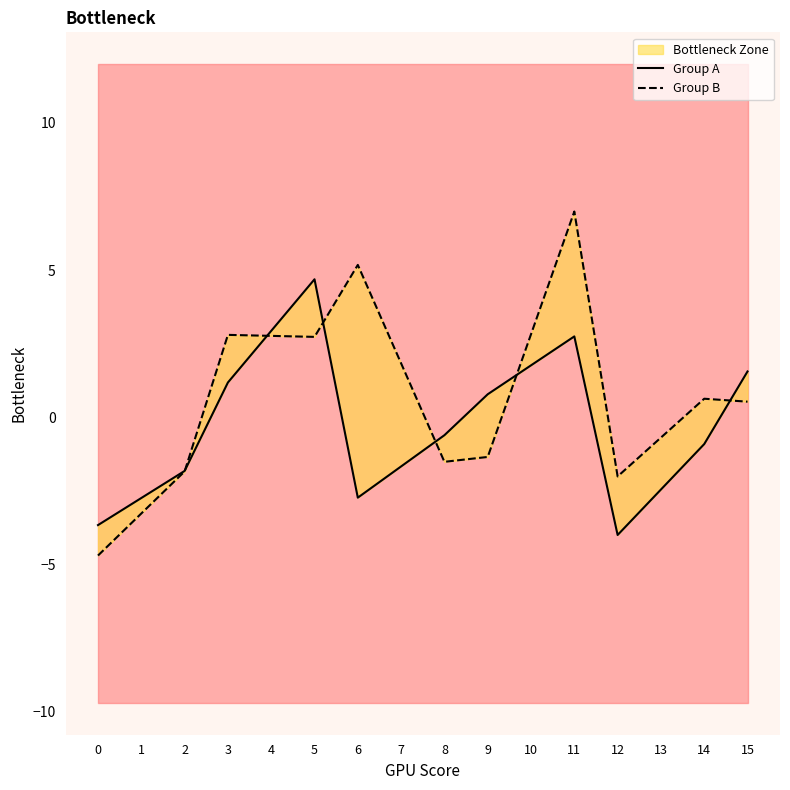

Reading left to right, list all the values displayed in this chart.

Group A: -3.7	-2.7	-1.8	1.2	2.9	4.7	-2.7	-1.7	-0.6	0.8	1.8	2.7	-4.0	-2.5	-0.9	1.6
Group B: -4.7	-3.3	-1.8	2.8	2.8	2.7	5.2	1.8	-1.5	-1.3	2.8	7.0	-2.0	-0.7	0.6	0.5